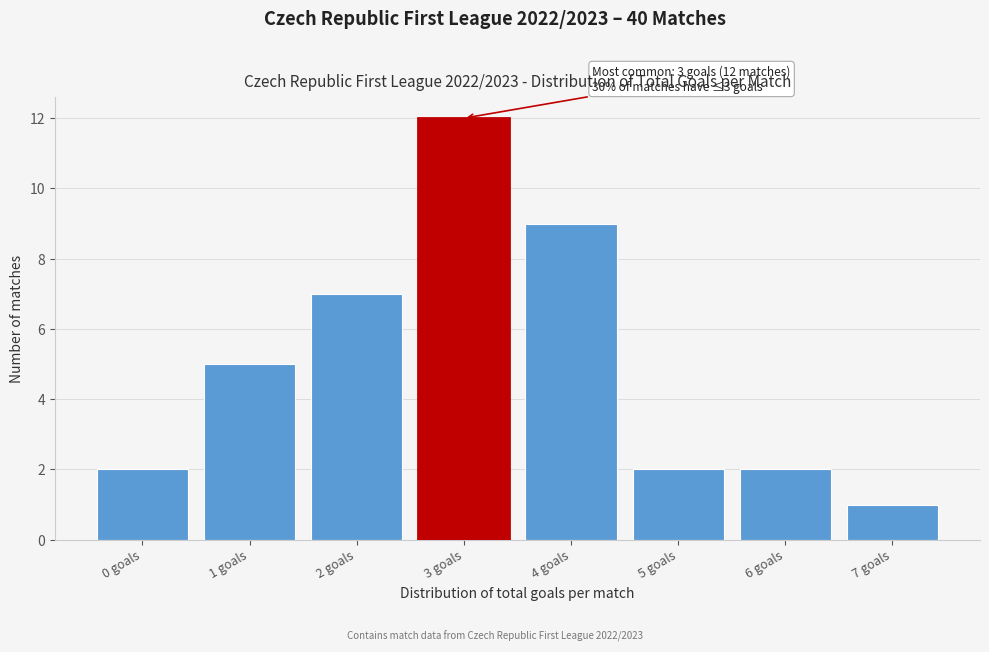

Which range on the x-axis has the tallest bar?

2.5 to 3.5